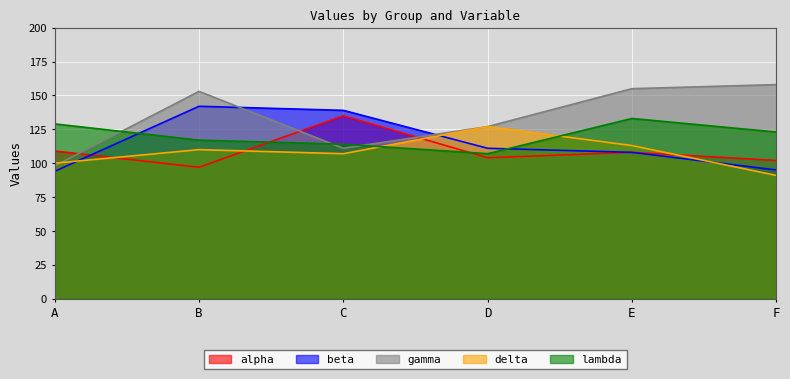

What are all the series names shown in the legend?

alpha, beta, gamma, delta, lambda